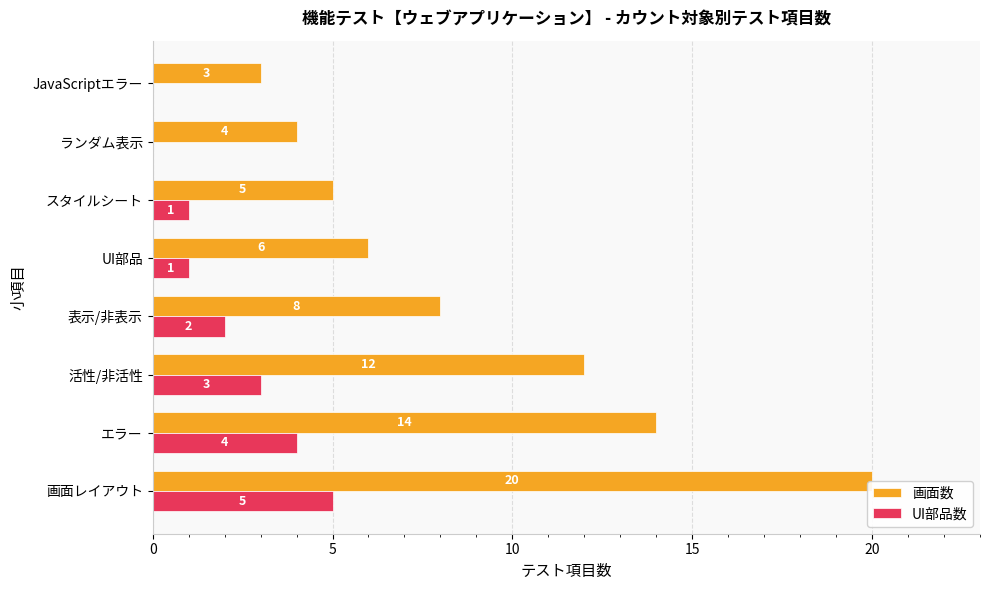

What are all the series names shown in the legend?

画面数, UI部品数